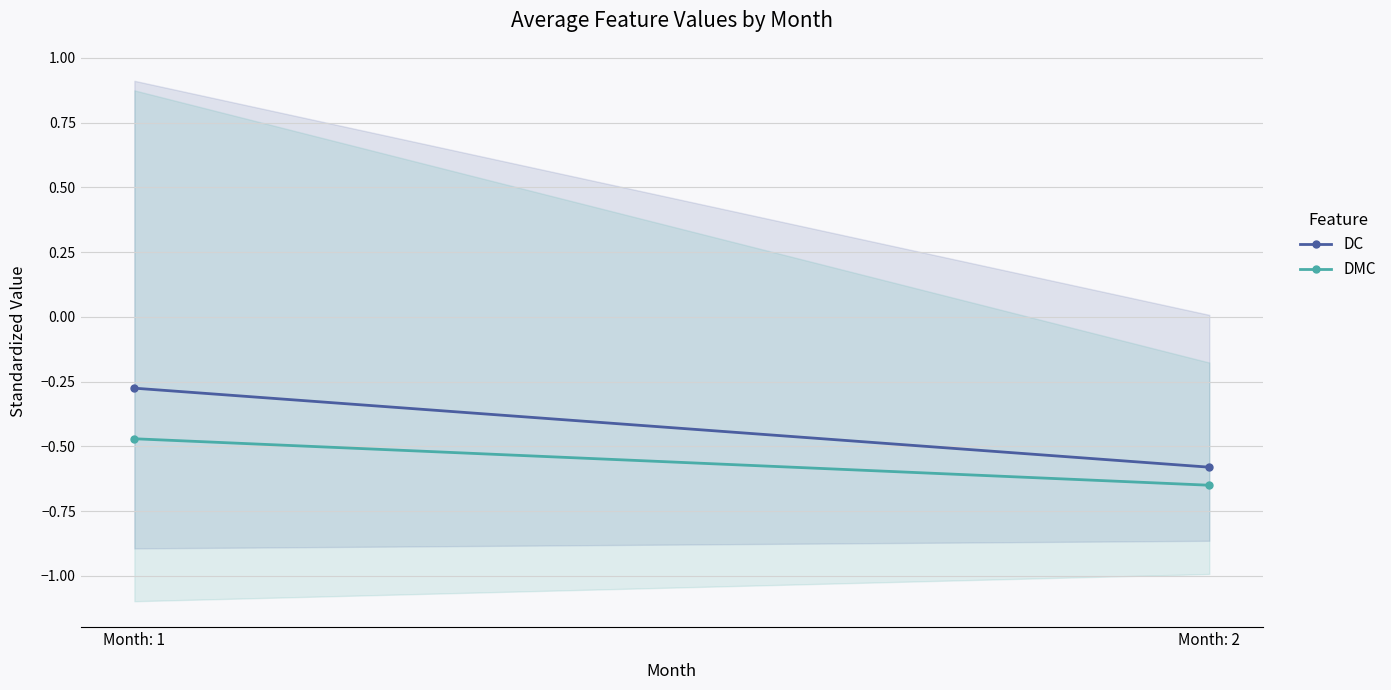

Which label corresponds to the largest value in the chart?

Month: 1